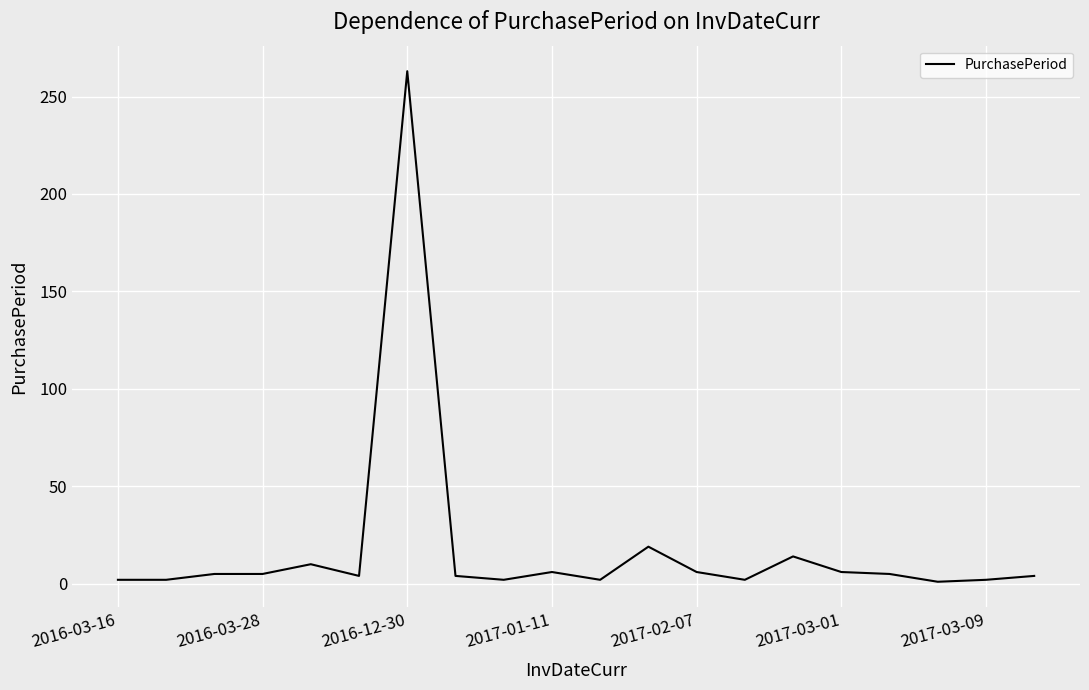

What is the difference between the maximum and minimum values?

262